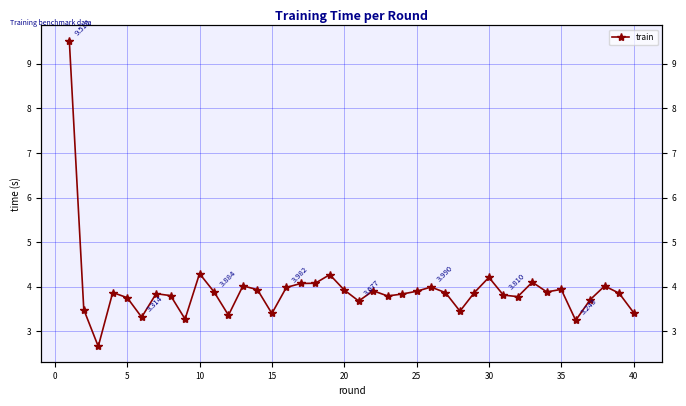

Reading right to left, transcribe all the data shown in this chart.

3.4	3.9	4.0	3.7	3.2	3.9	3.9	4.1	3.8	3.8	4.2	3.9	3.4	3.9	4.0	3.9	3.8	3.8	3.9	3.7	3.9	4.3	4.1	4.1	4.0	3.4	3.9	4.0	3.4	3.9	4.3	3.3	3.8	3.8	3.3	3.8	3.9	2.7	3.5	9.5